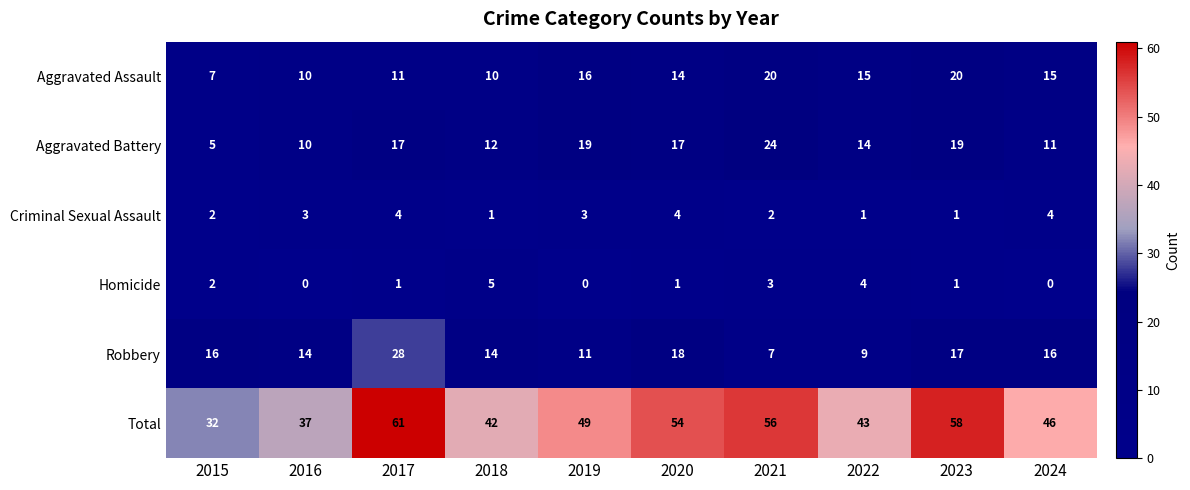

Rank the series at 2024 from highest to lowest value.

Total, Robbery, Aggravated Assault, Aggravated Battery, Criminal Sexual Assault, Homicide